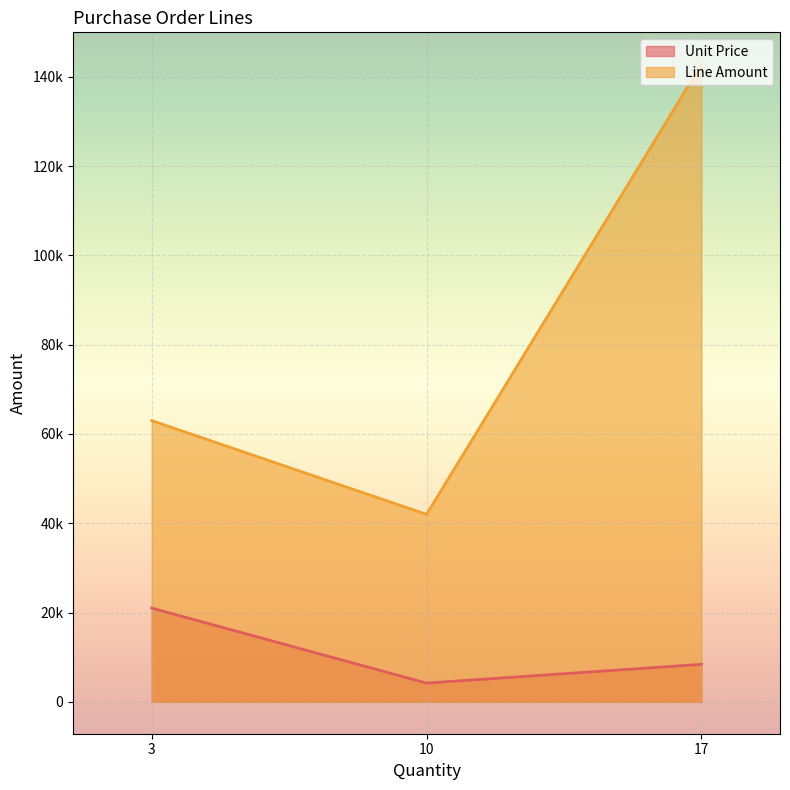

Is the value of Line Amount at 17 greater than the value of Unit Price at 10?

Yes